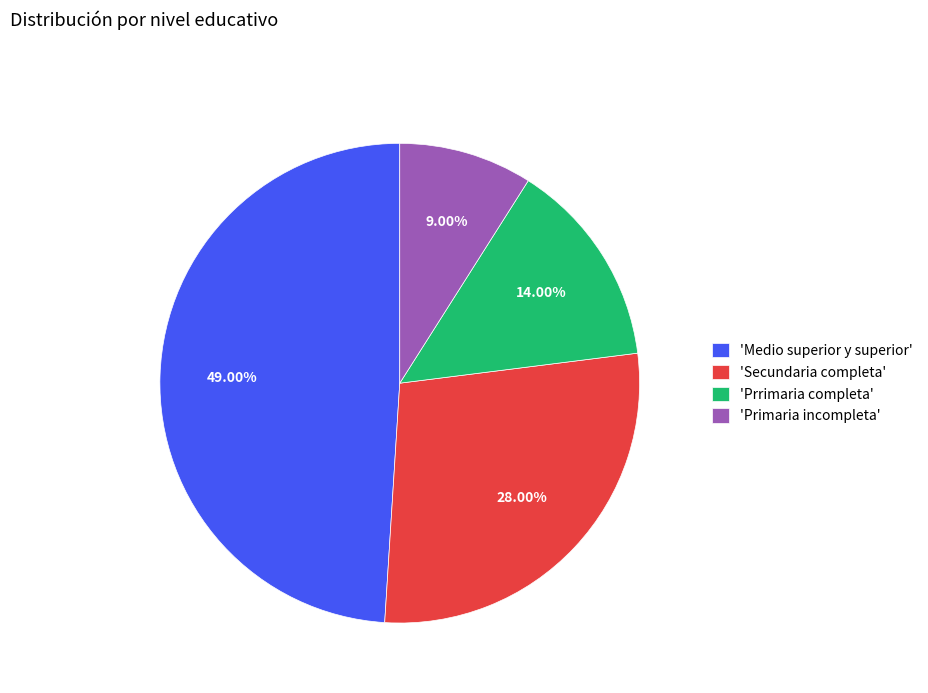

Rank the categories by value from lowest to highest.

'Primaria incompleta', 'Prrimaria completa', 'Secundaria completa', 'Medio superior y superior'